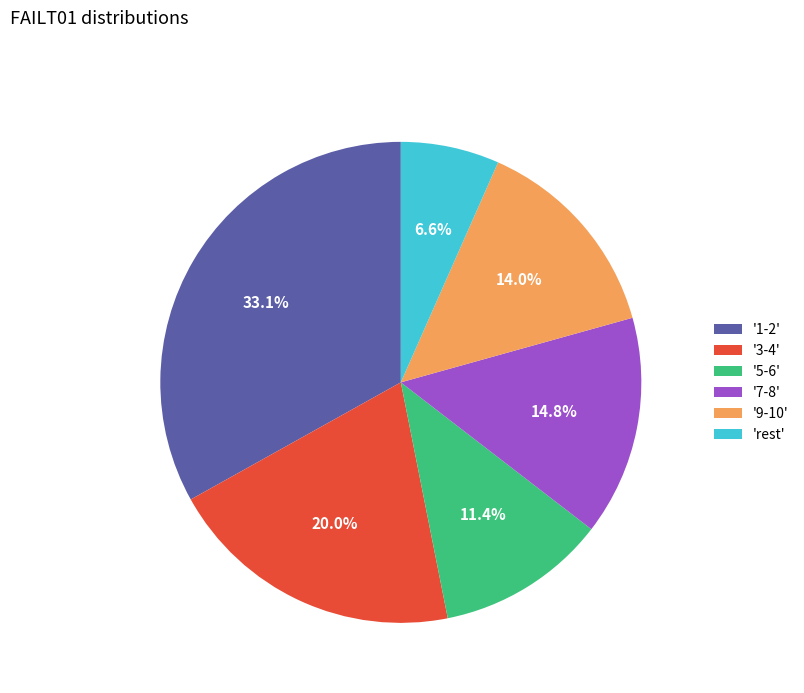

How much of the chart is everything except '5-6'?

88.6%